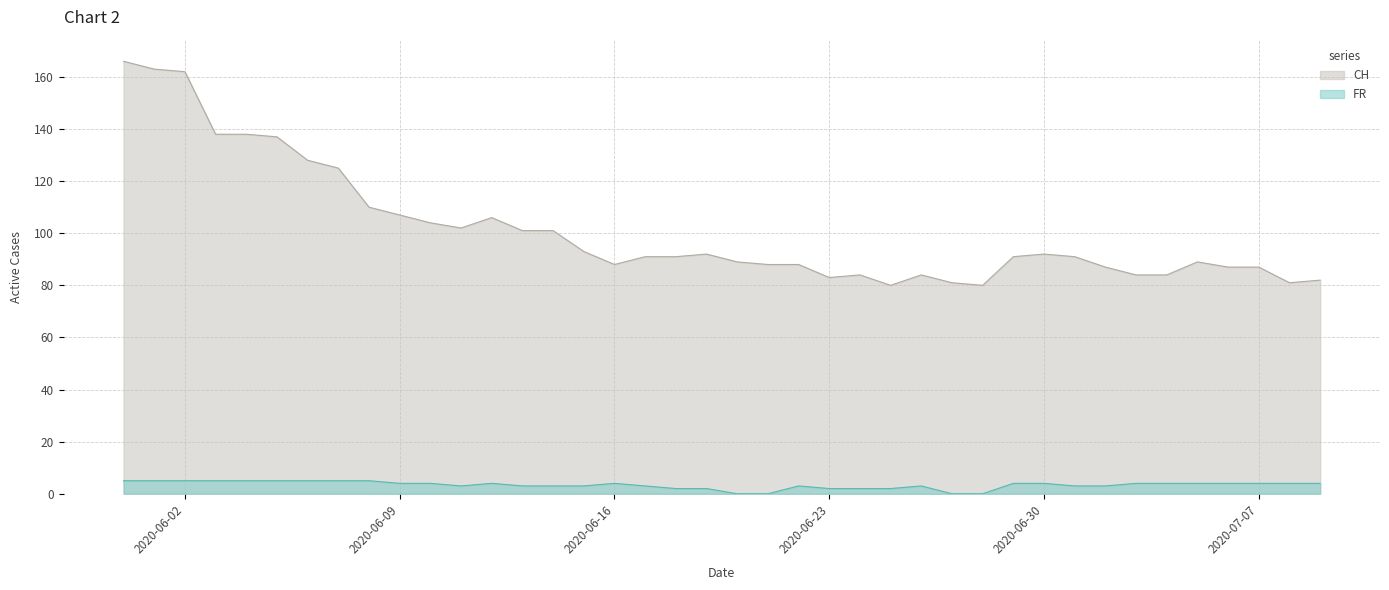

The value of FR at 2020-06-24 is 2. True or false?

True